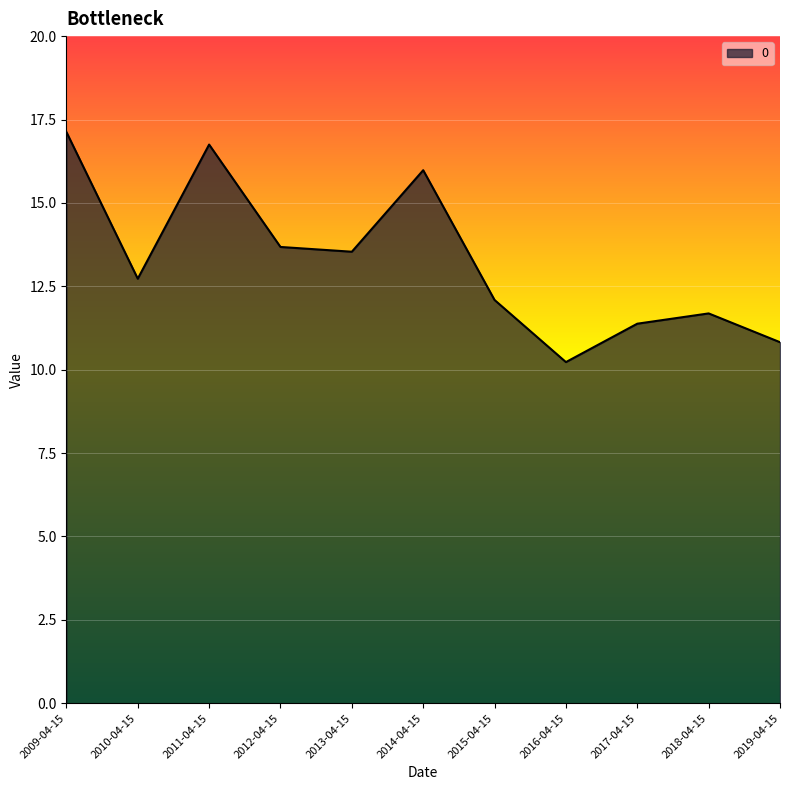

What is the greatest value displayed?

17.1